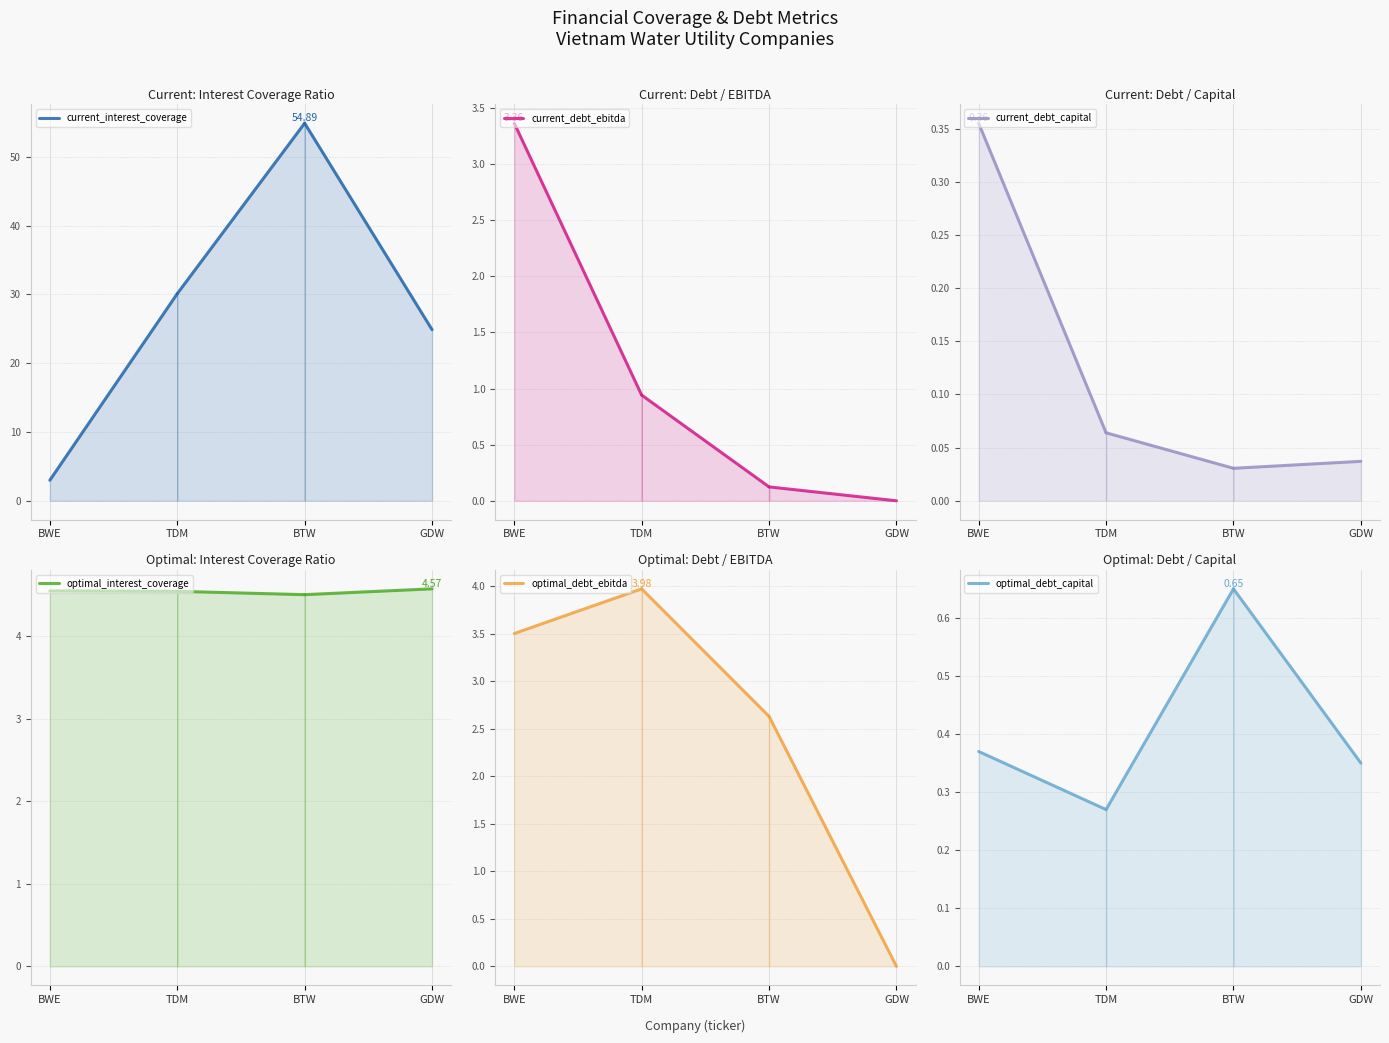

What is the total value across all series at TDM?

39.9